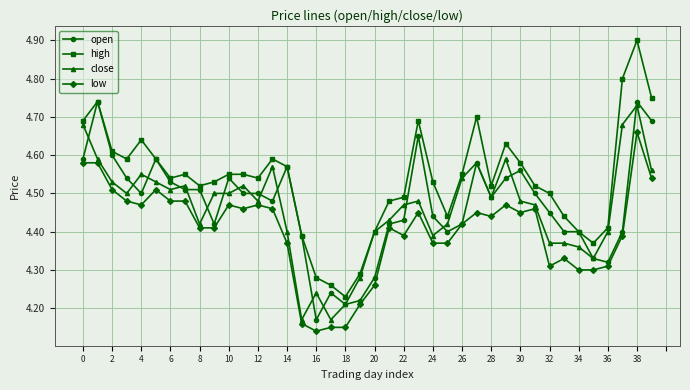

Count the close values in the range 4 to 5.

40